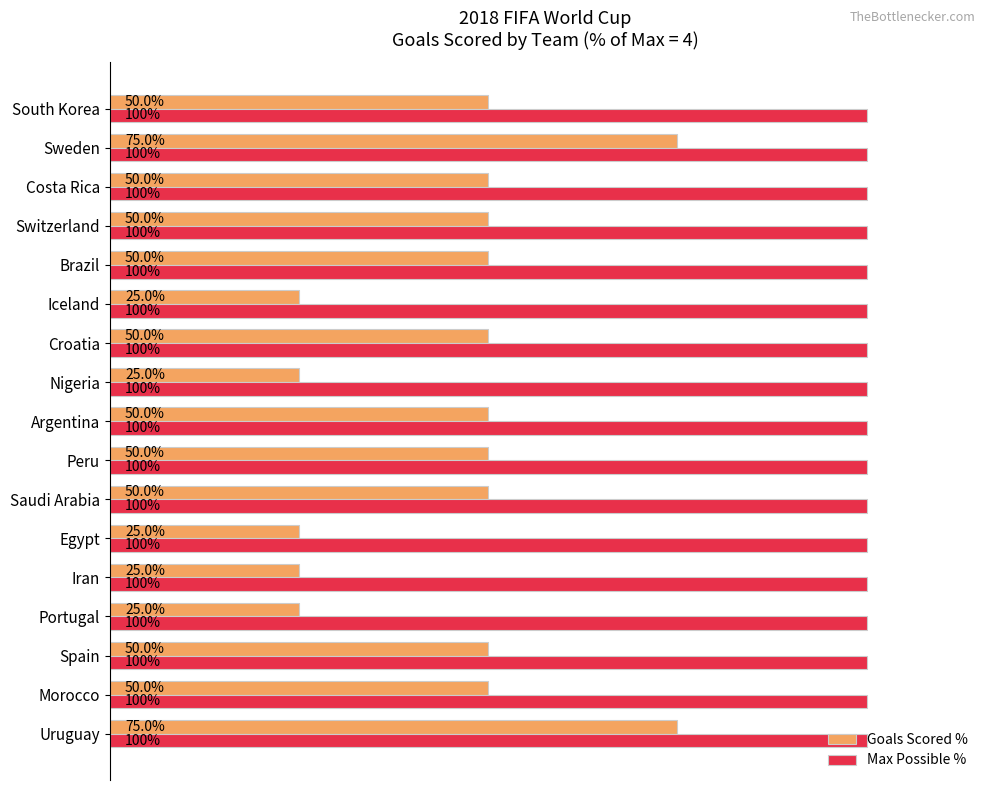

Rank the series by their maximum value, from lowest to highest.

Goals Scored %, Max Possible %